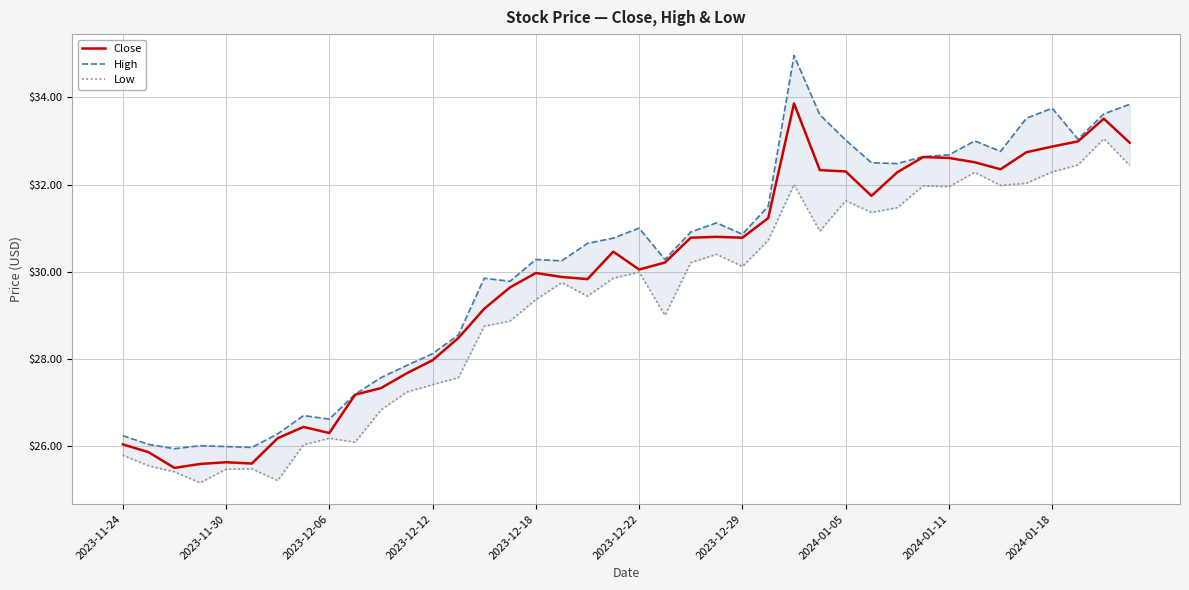

Is it true that Close equals 9.6 at 2023-11-30?

False